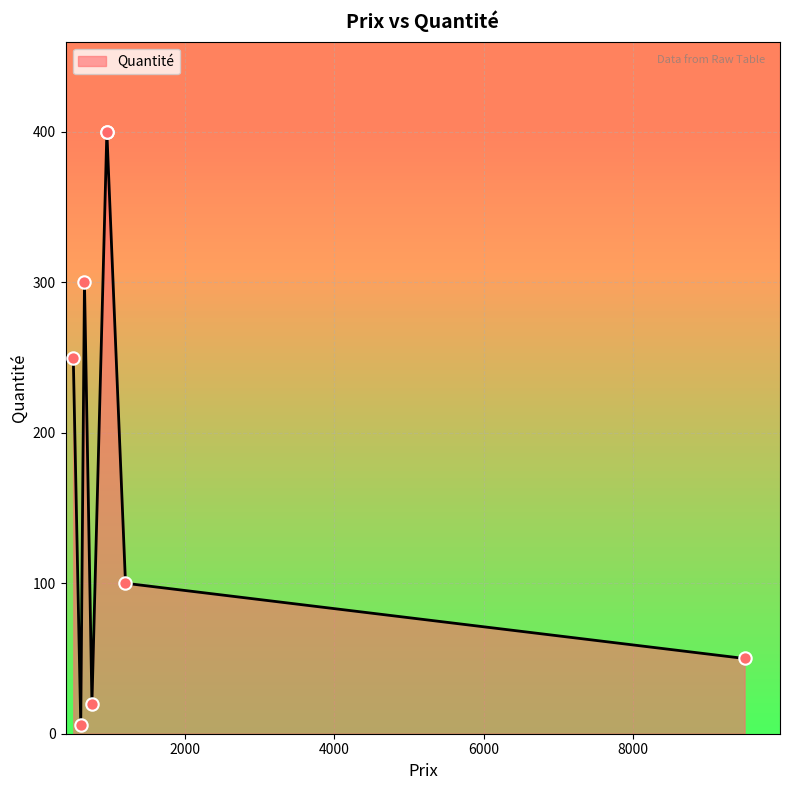

Between 600 and 500, which is larger?

500